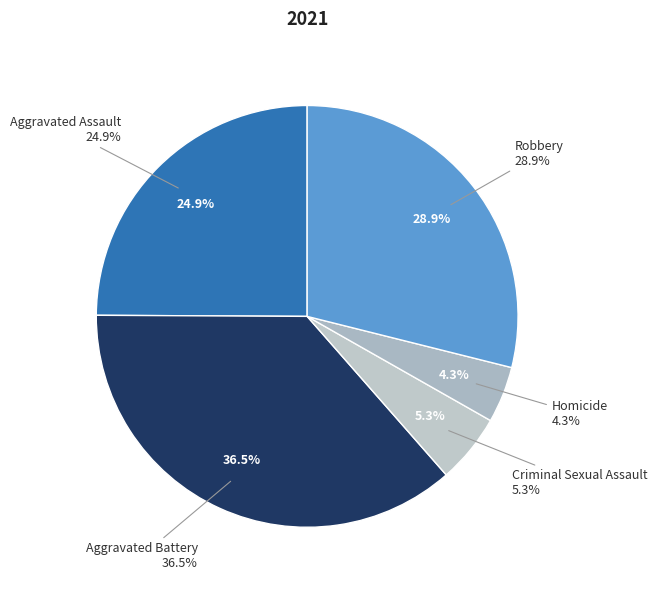

Between Robbery and Criminal Sexual Assault, which is larger?

Robbery